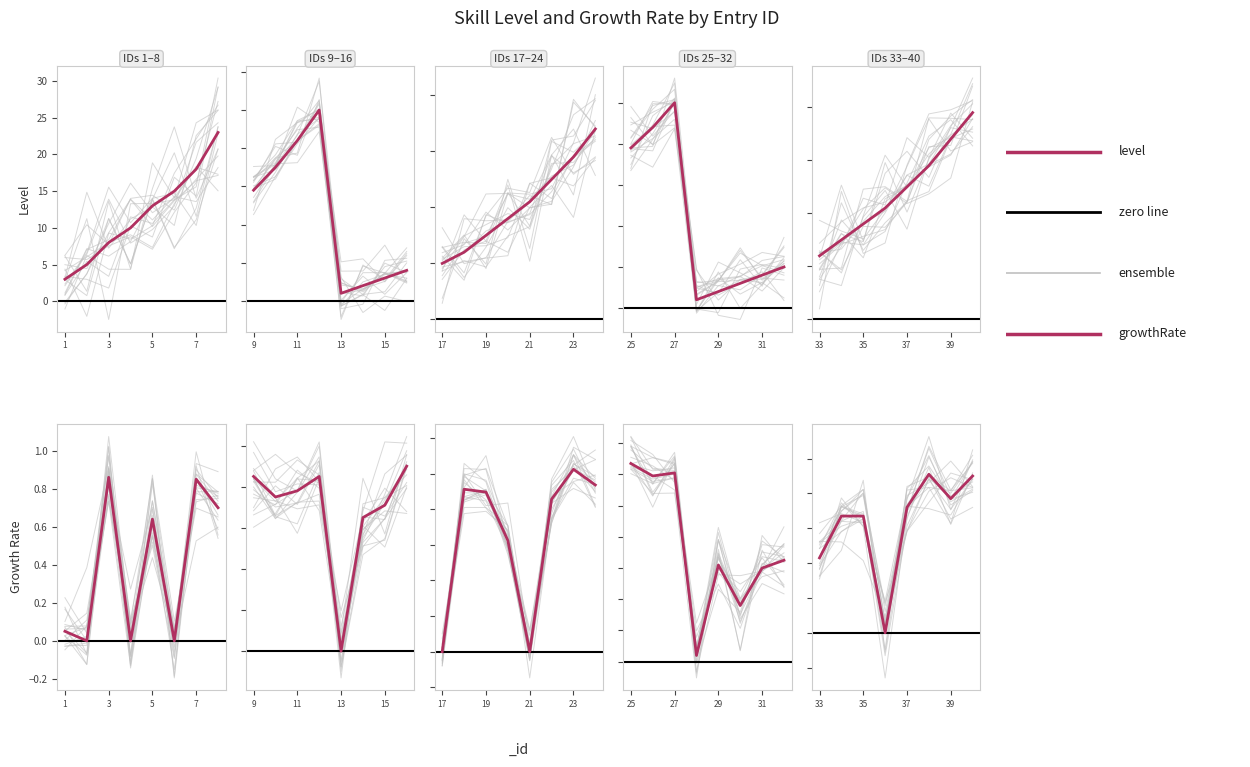

The value of level at 1 is 3.0. True or false?

True